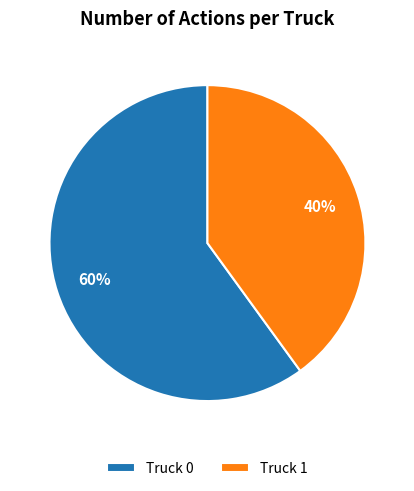

What is the majority slice?

Truck 0